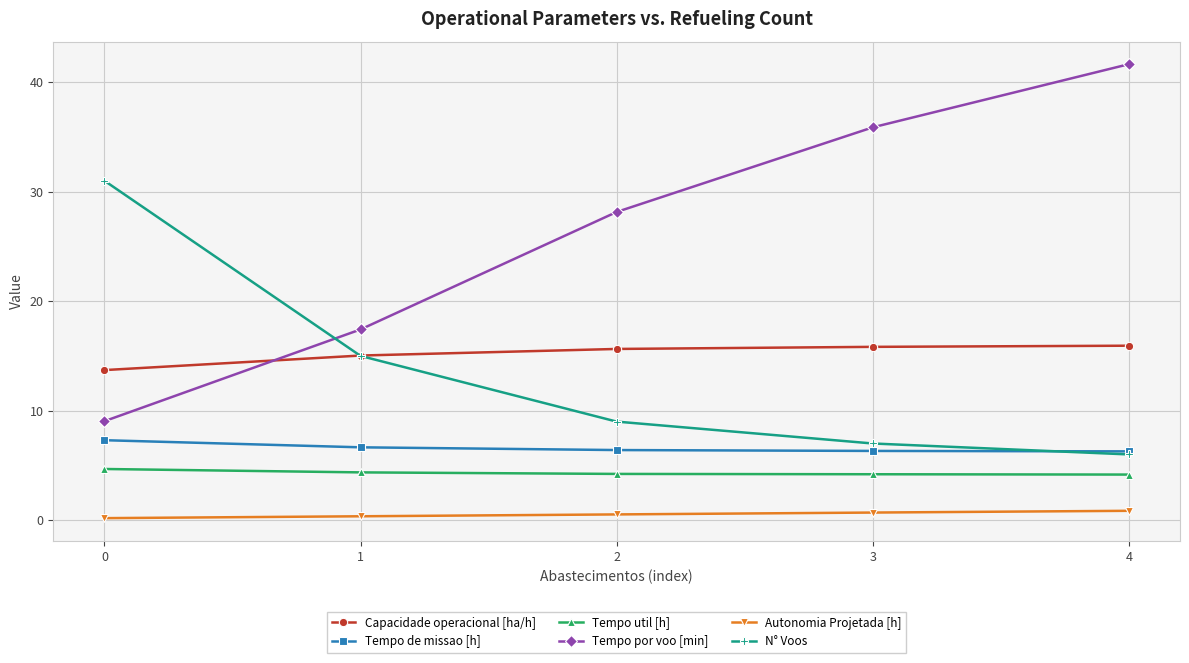

What are all the series names shown in the legend?

Capacidade operacional [ha/h], Tempo de missao [h], Tempo util [h], Tempo por voo [min], Autonomia Projetada [h], N° Voos